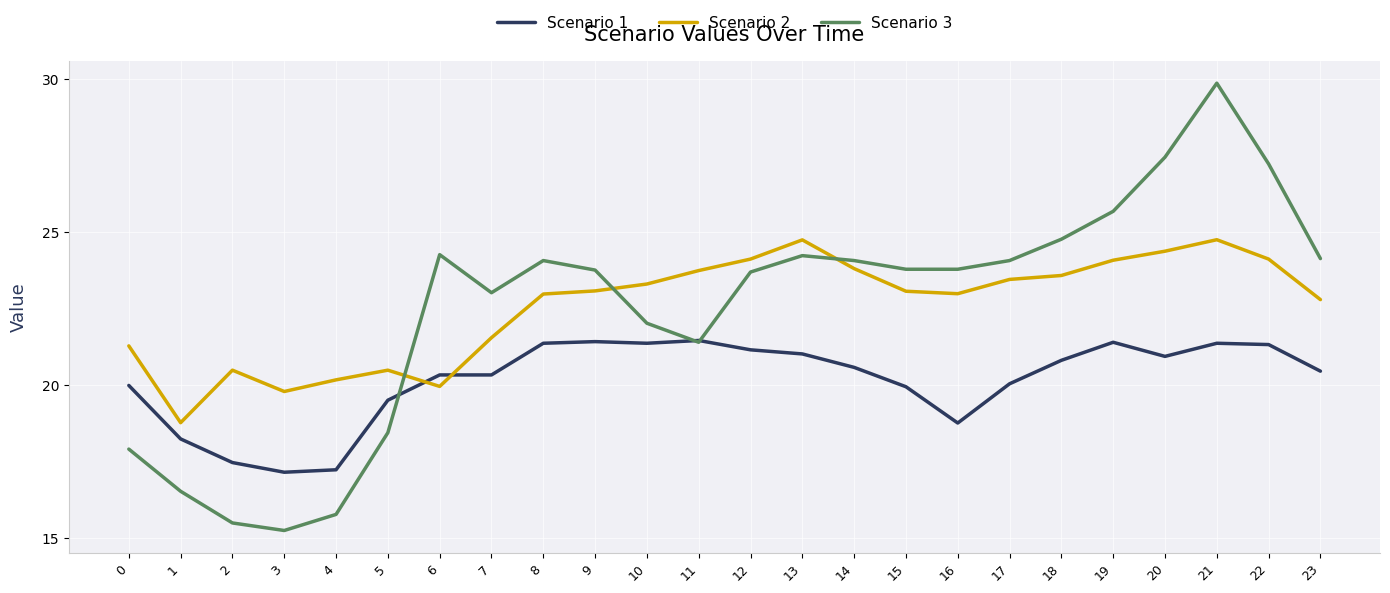

What is the difference between the maximum and minimum values in the Scenario 1 series?

4.3